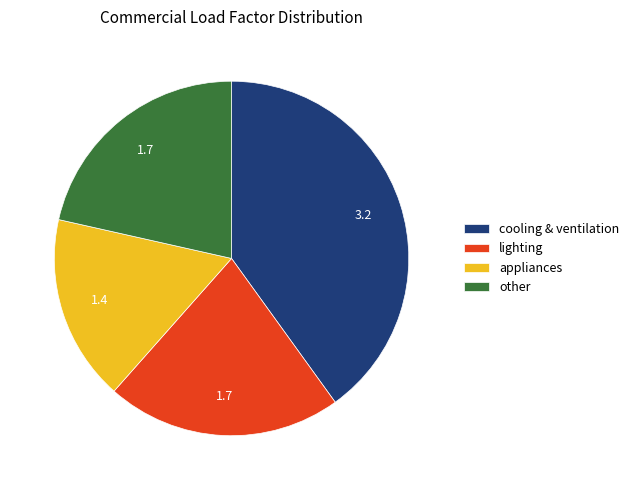

Is there a majority slice in this chart?

No